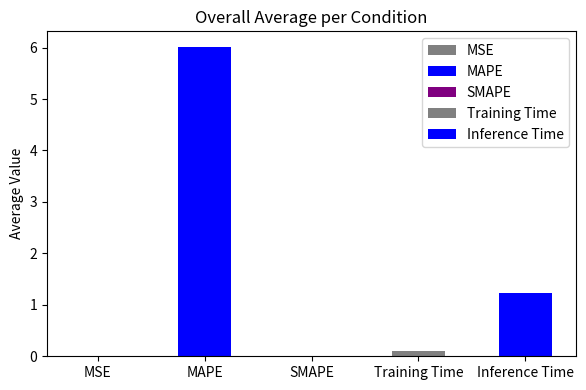

What is the label of the 2nd bar from the right?

Training Time